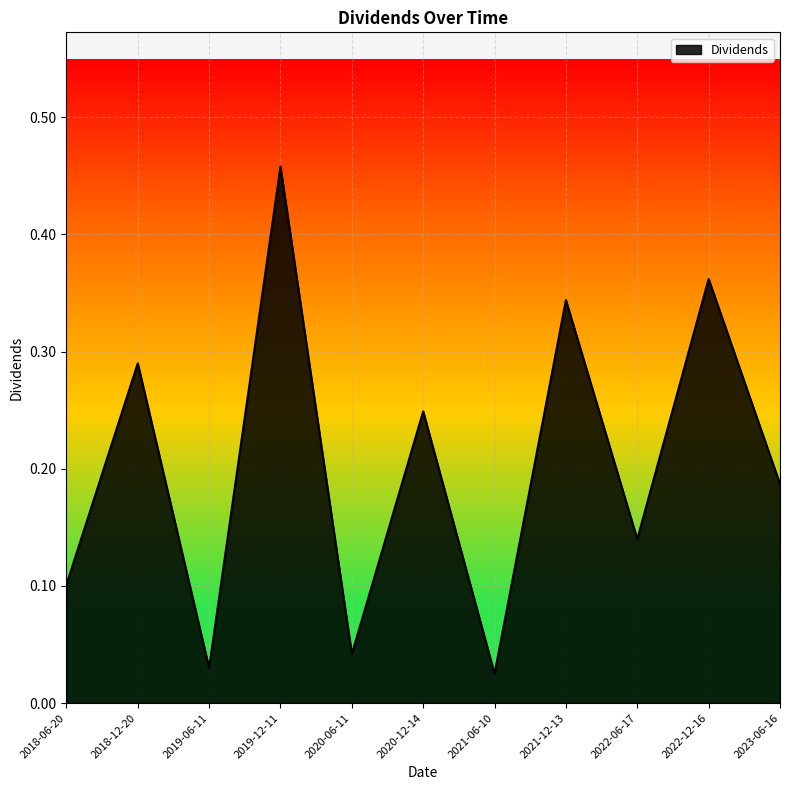

Which category has the highest value across all series?

2019-12-11